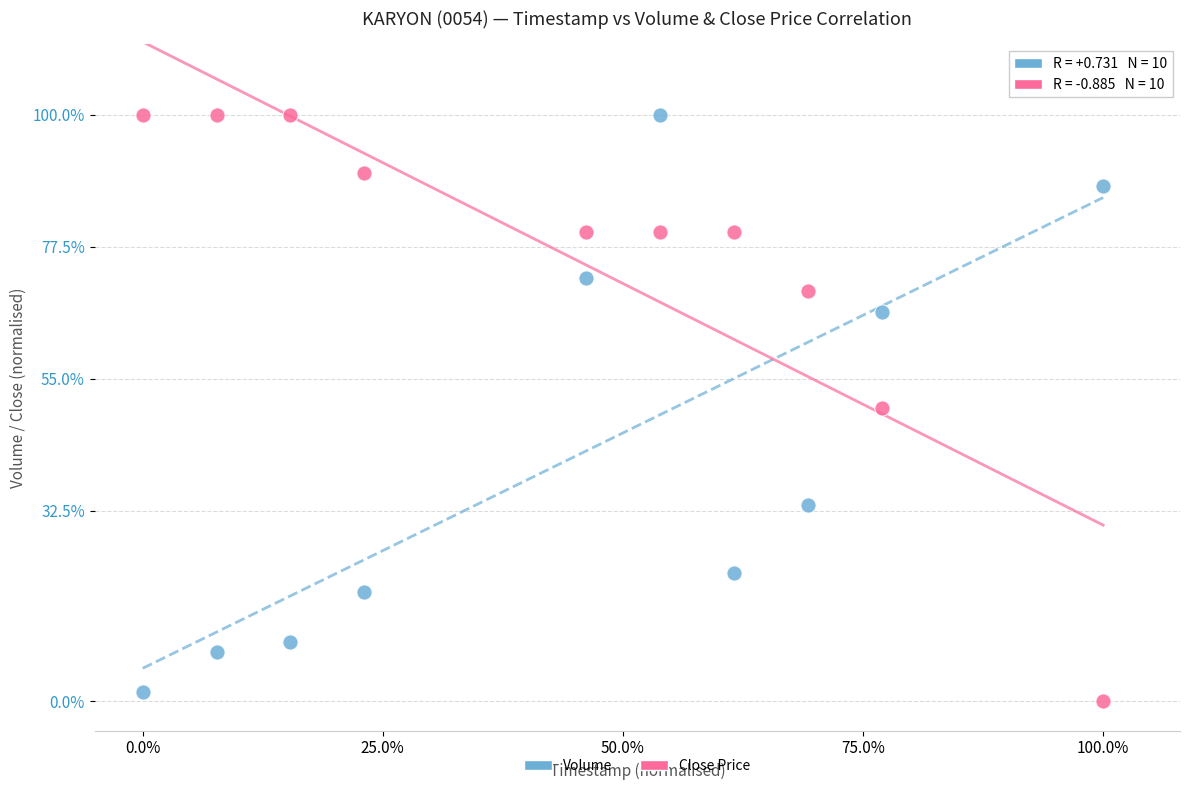

What are all the series names shown in the legend?

Volume, Close Price